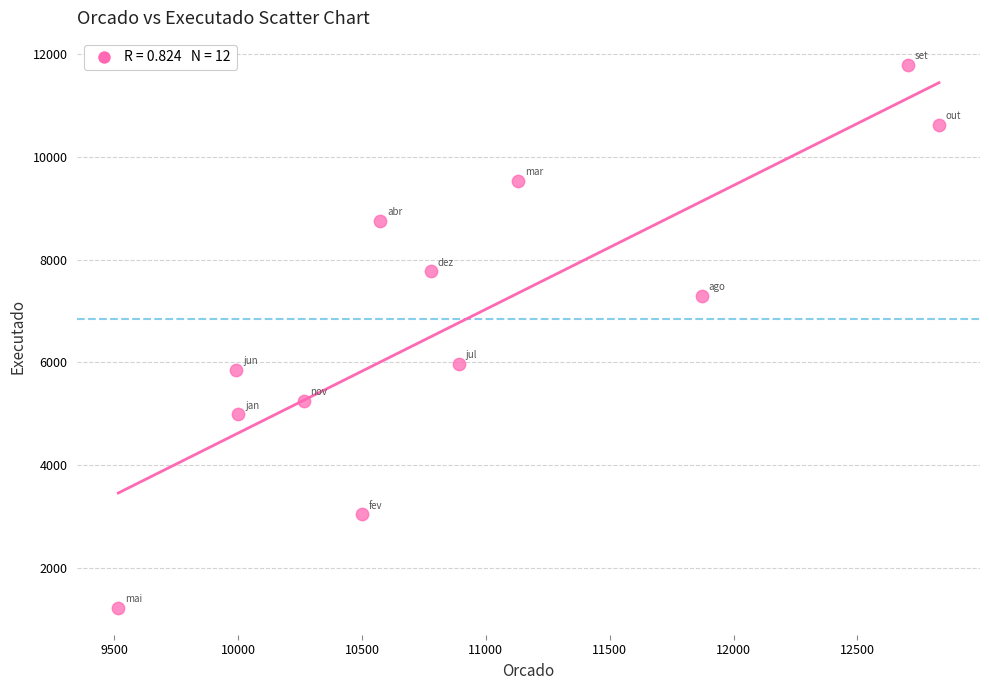

What Y value in the scatter plot is closest to 6508?

5979